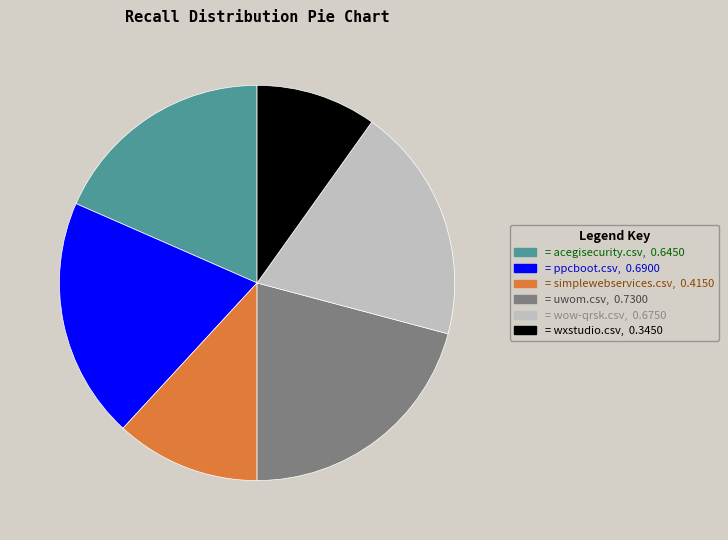

Does any single category account for the majority?

No